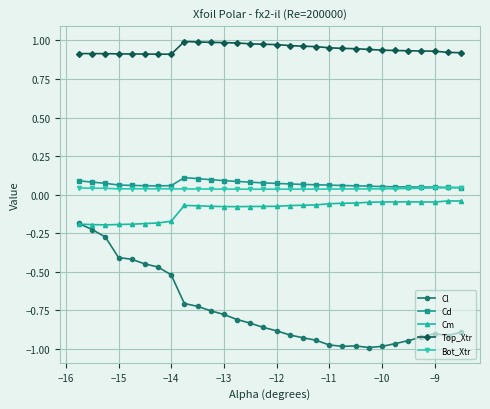

Which series has the widest spread of values?

Cl